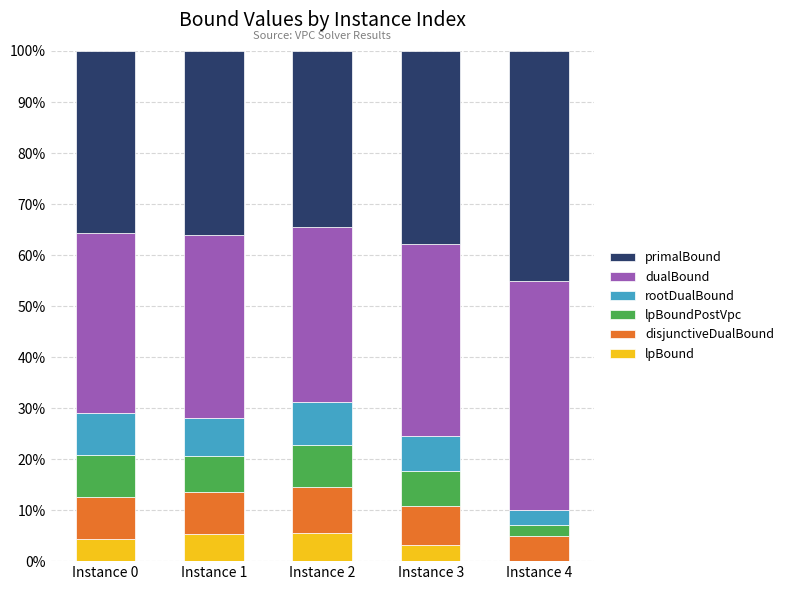

Are the bars horizontal?

No